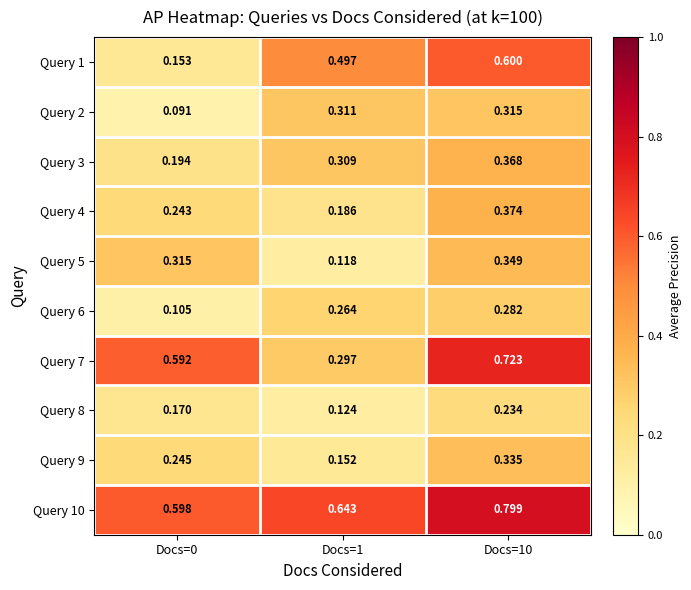

Reading left to right, what are all the values shown in this chart?

Query 1: Docs=0=0.2	Docs=1=0.5	Docs=10=0.6
Query 2: Docs=0=0.1	Docs=1=0.3	Docs=10=0.3
Query 3: Docs=0=0.2	Docs=1=0.3	Docs=10=0.4
Query 4: Docs=0=0.2	Docs=1=0.2	Docs=10=0.4
Query 5: Docs=0=0.3	Docs=1=0.1	Docs=10=0.3
Query 6: Docs=0=0.1	Docs=1=0.3	Docs=10=0.3
Query 7: Docs=0=0.6	Docs=1=0.3	Docs=10=0.7
Query 8: Docs=0=0.2	Docs=1=0.1	Docs=10=0.2
Query 9: Docs=0=0.2	Docs=1=0.2	Docs=10=0.3
Query 10: Docs=0=0.6	Docs=1=0.6	Docs=10=0.8